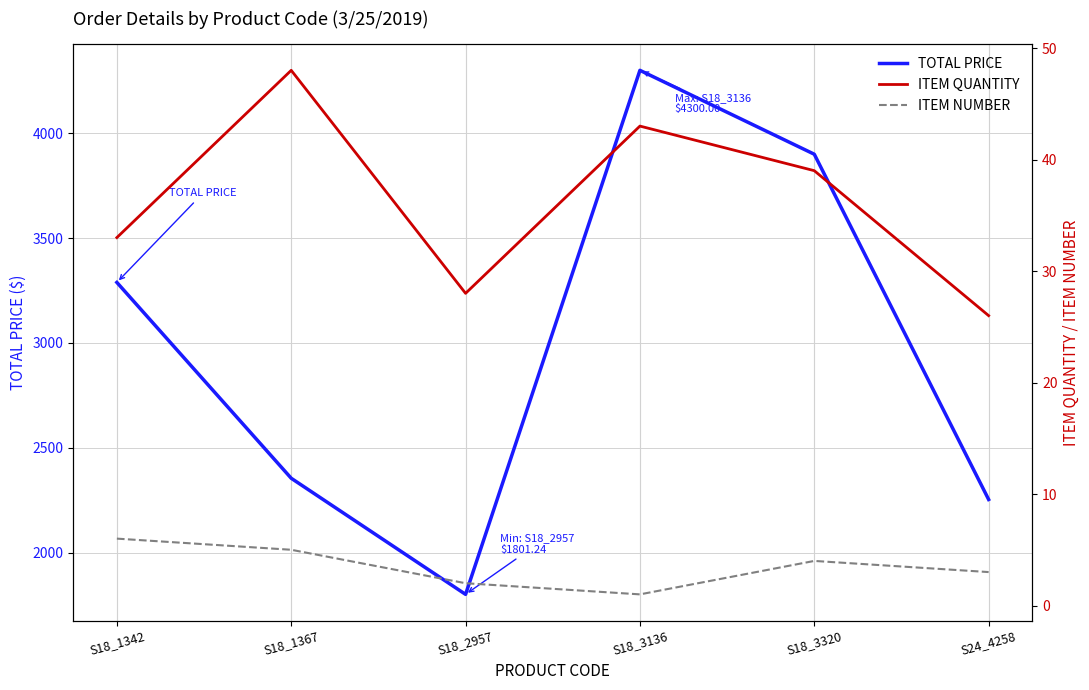

Is this an area chart (filled region under the line)?

No